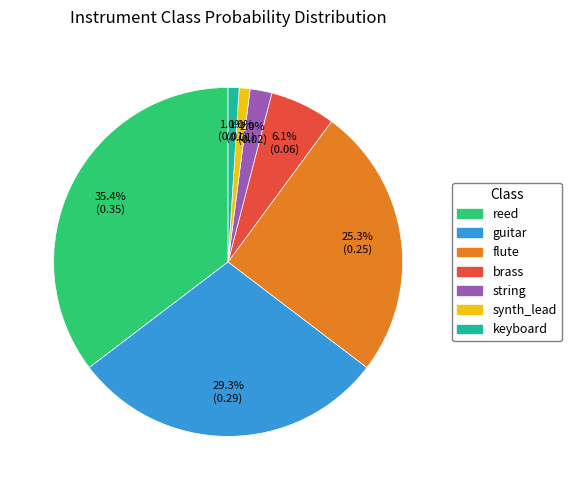

Between keyboard and string, which is larger?

string